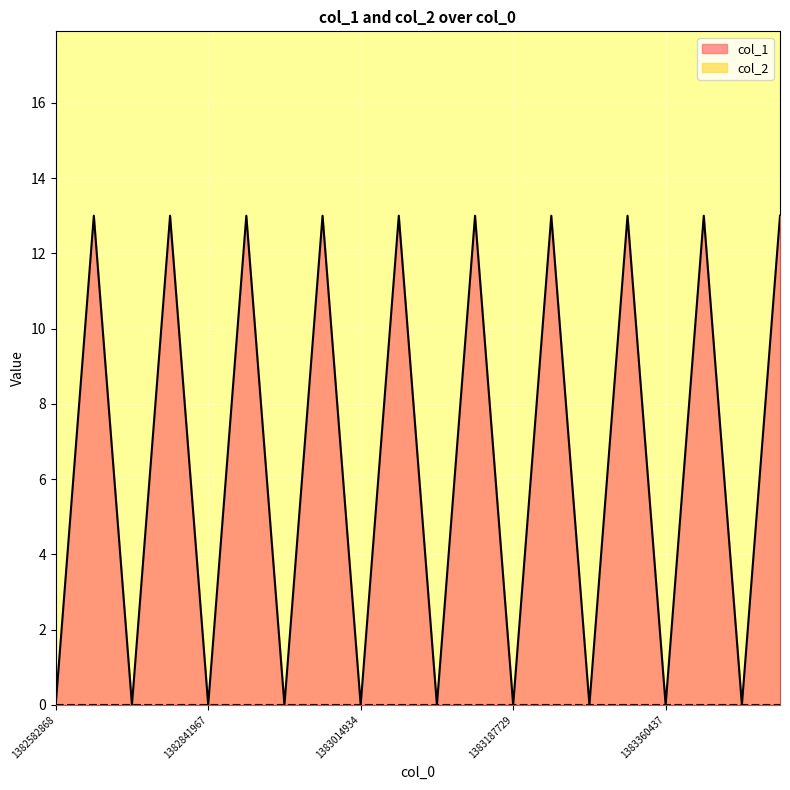

Is it true that the value at 1382582868 is -5?

False